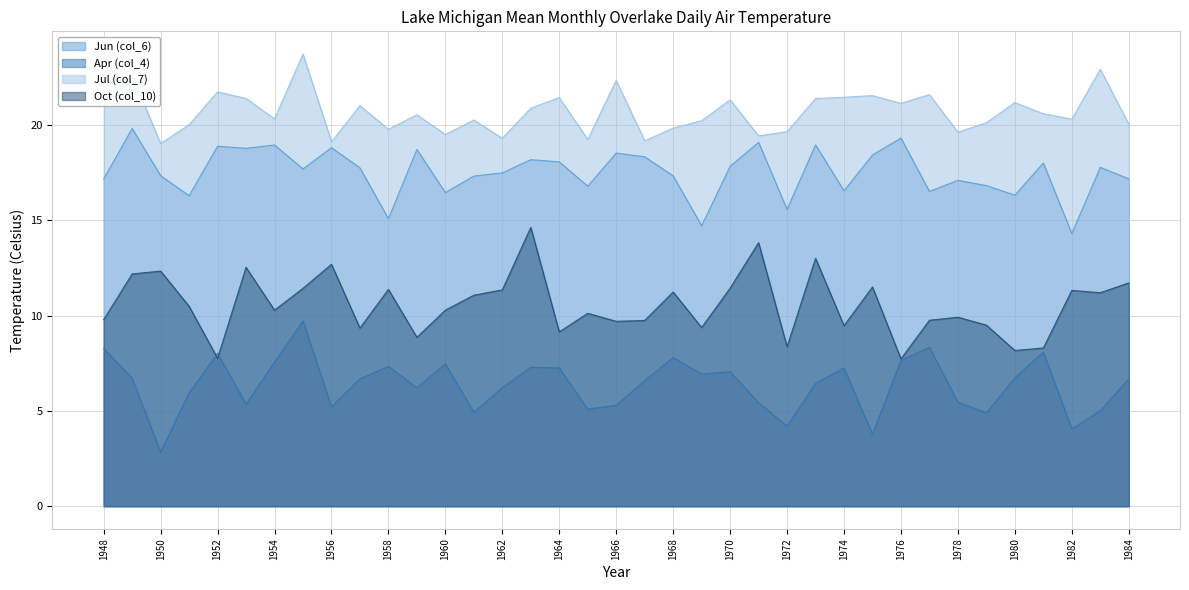

Is it true that Jun (col_6) equals 16.3 at 1951?

True